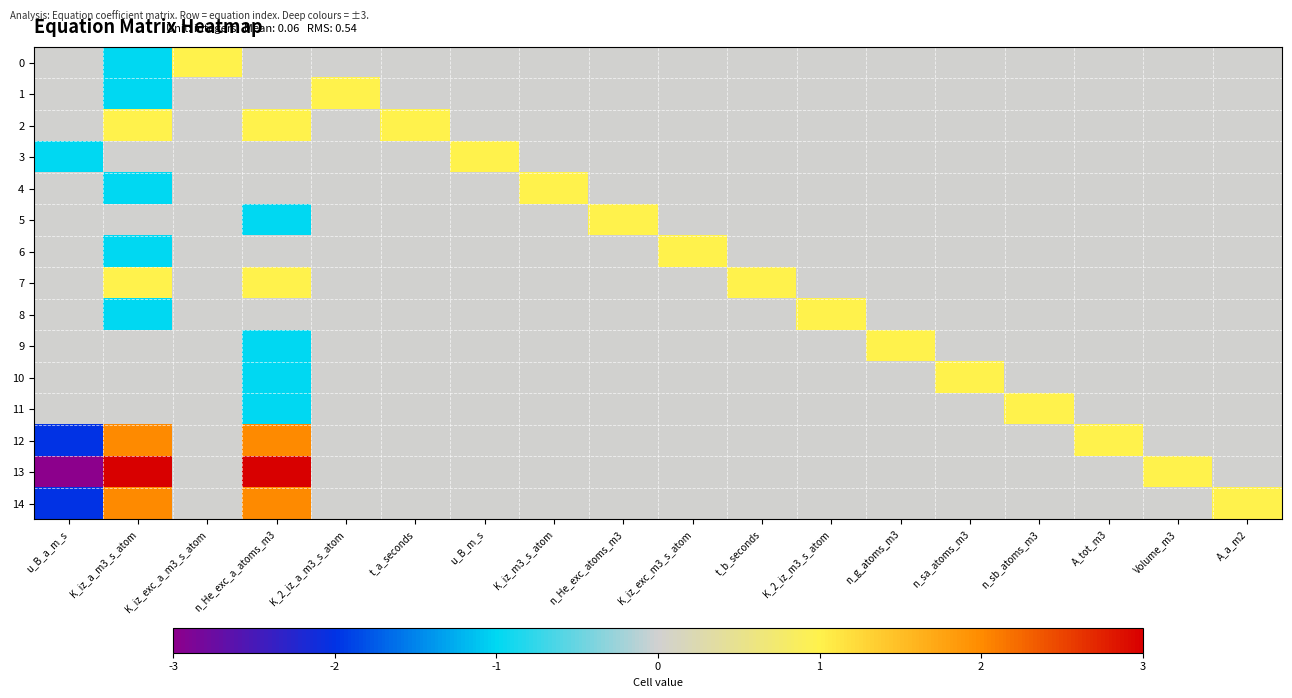

How many data points does each series have?

18